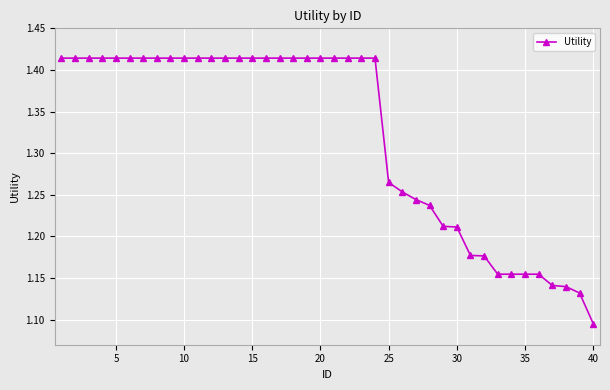

How many values are between 1 and 2?

40